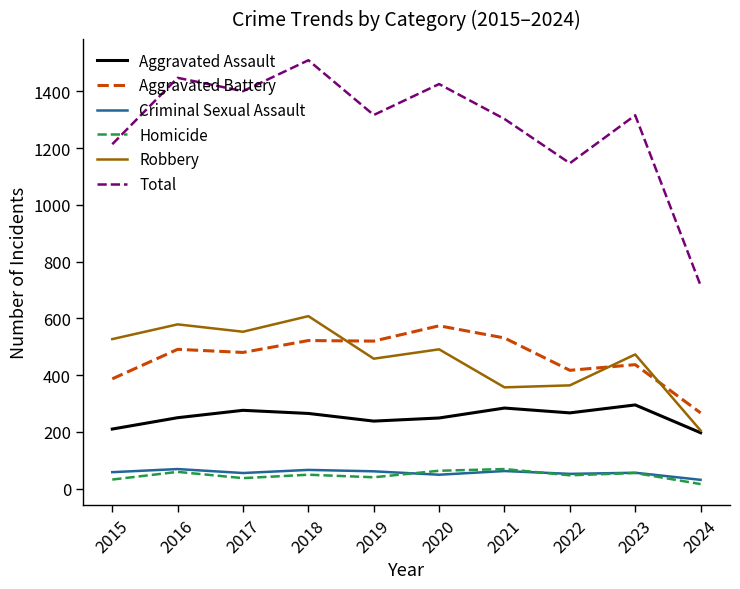

The value of Criminal Sexual Assault at 2017 is 55. True or false?

True